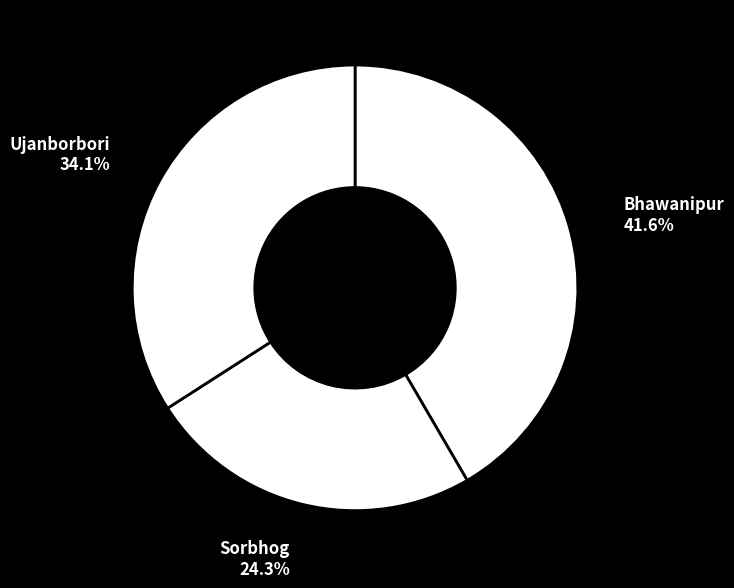

Approximately how many times larger is the value at Bhawanipur compared to Ujanborbori?

1.2